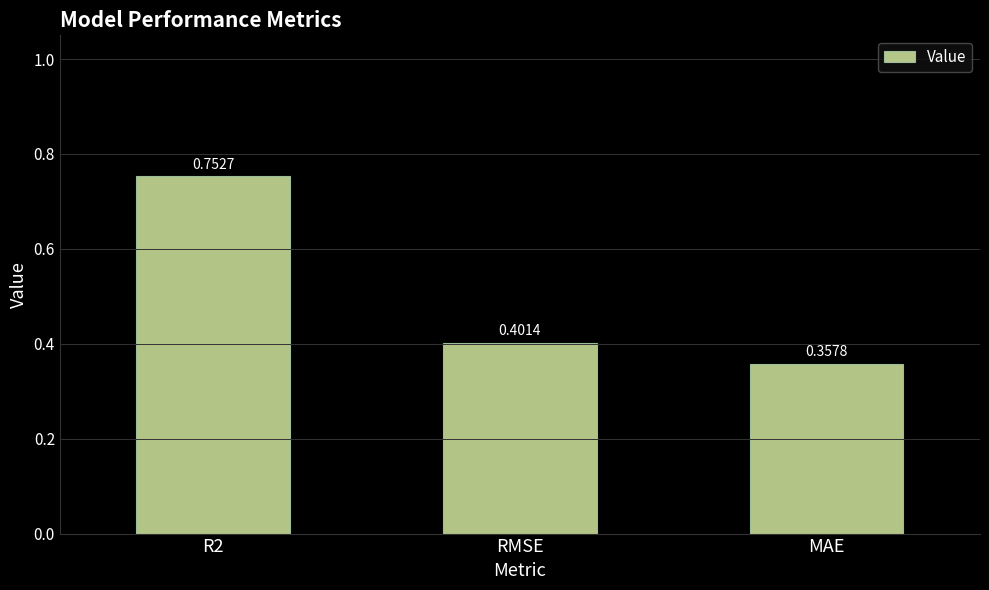

How many distinct data groups are displayed?

1